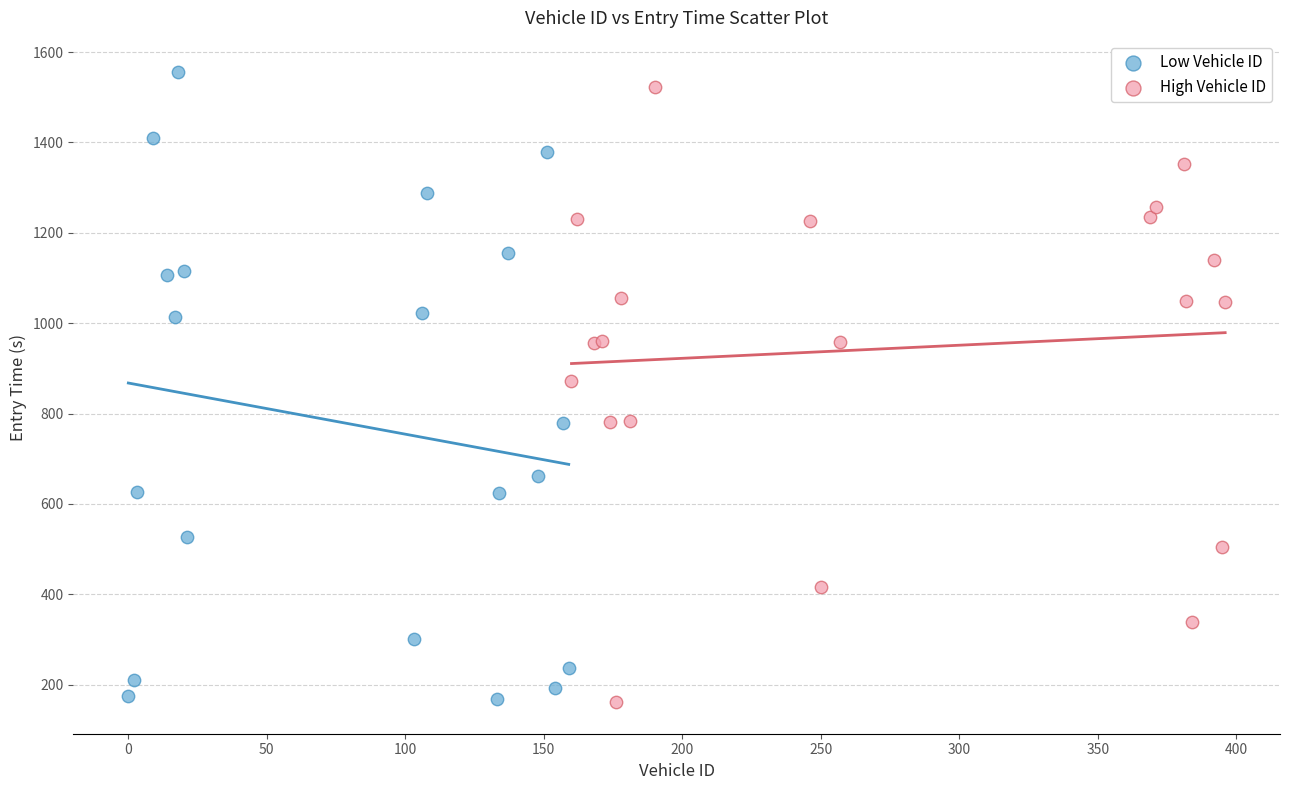

Which series reaches the maximum Y coordinate?

Low Vehicle ID